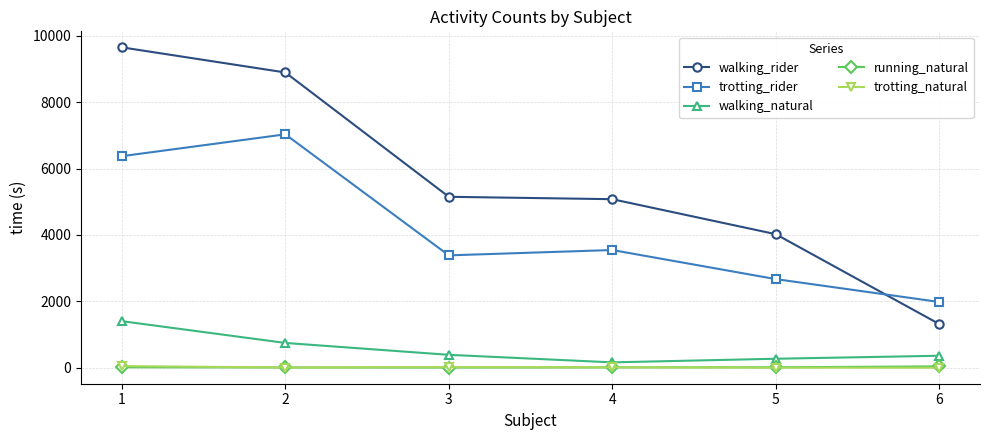

How many intersections are there between walking_rider and trotting_rider?

1